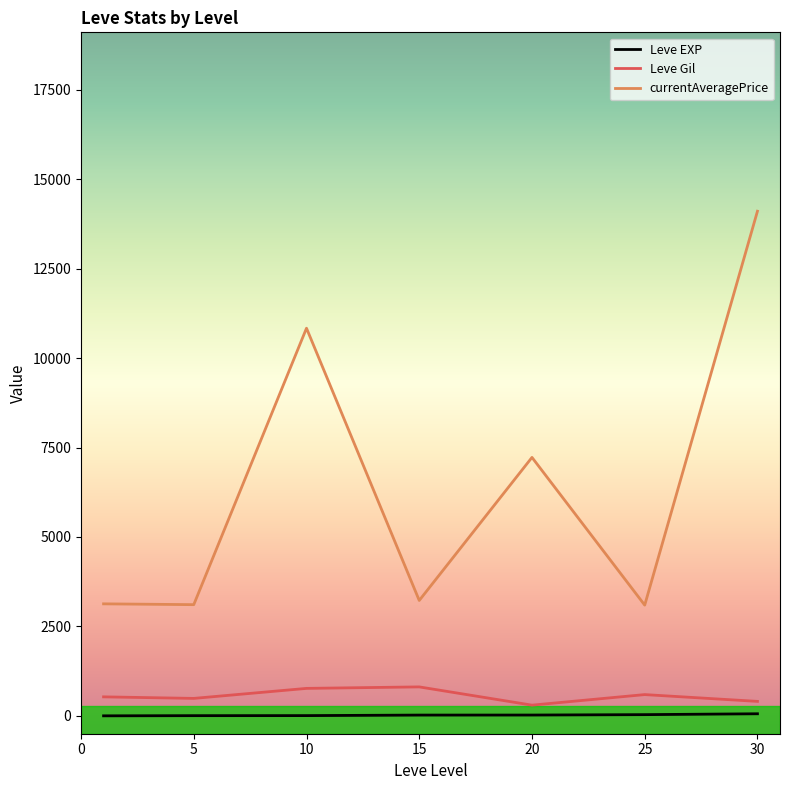

What is the sum of all Leve Gil values?

3898.3